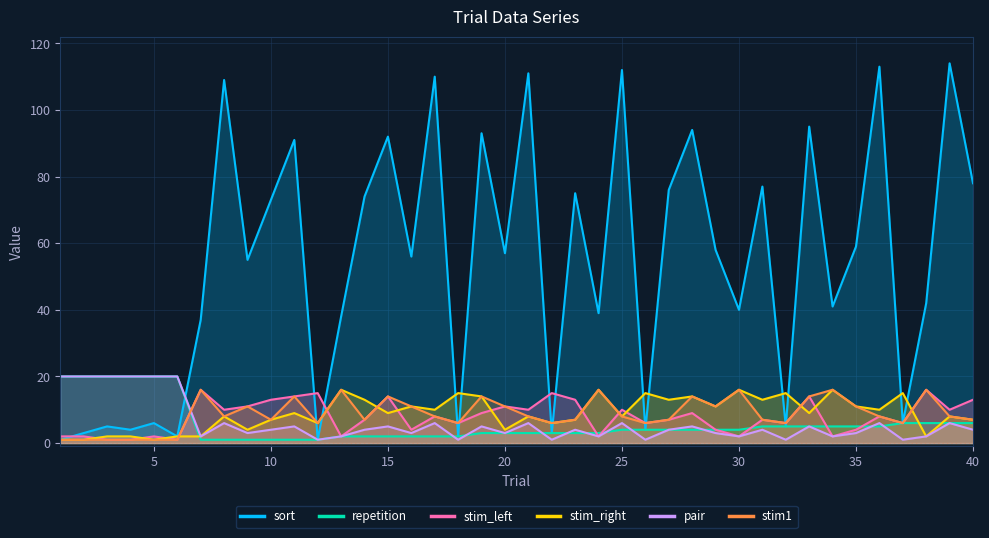

What is the highest value of the sort series?

114